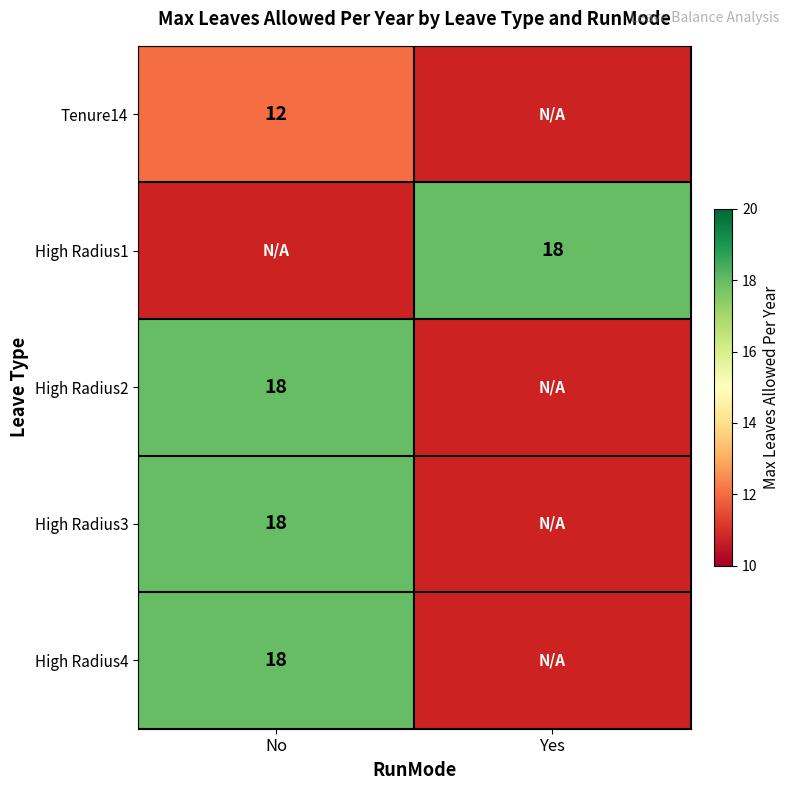

The High Radius2 series shows 18 at No. True or false?

True